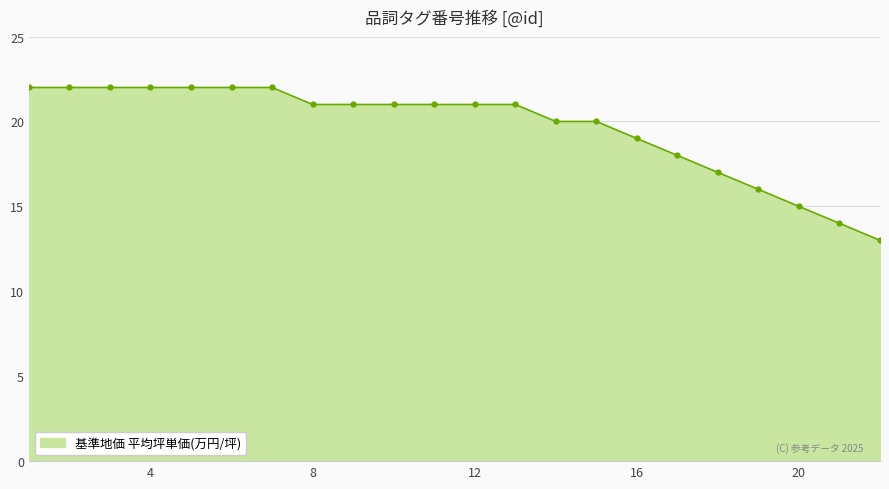

What is the value of the 4th point from the left?

22